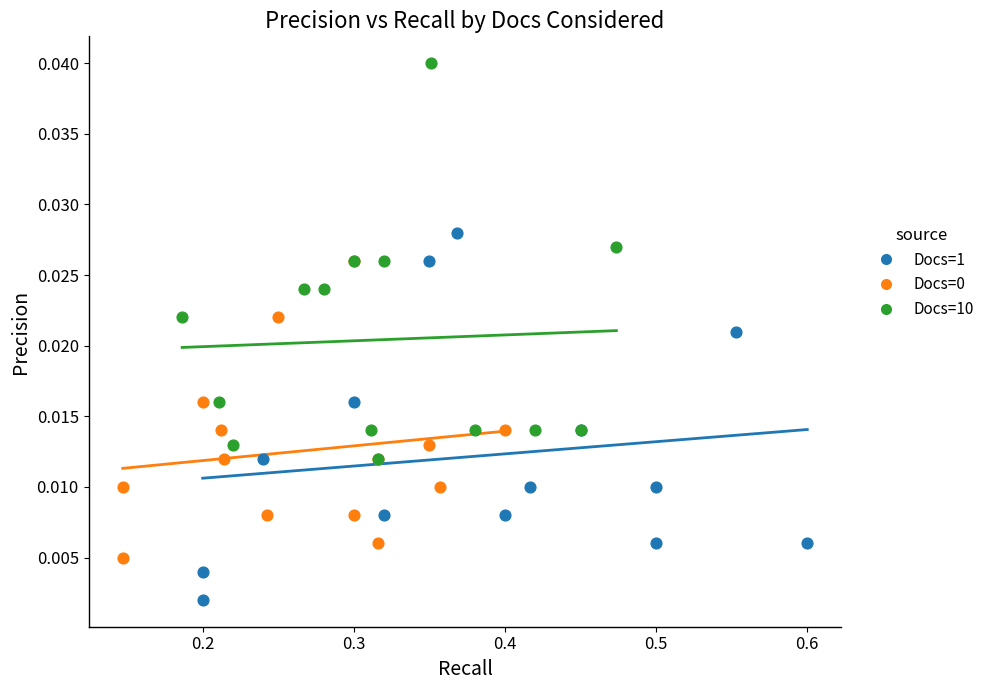

Which series has the largest Y range (max minus min)?

Docs=10